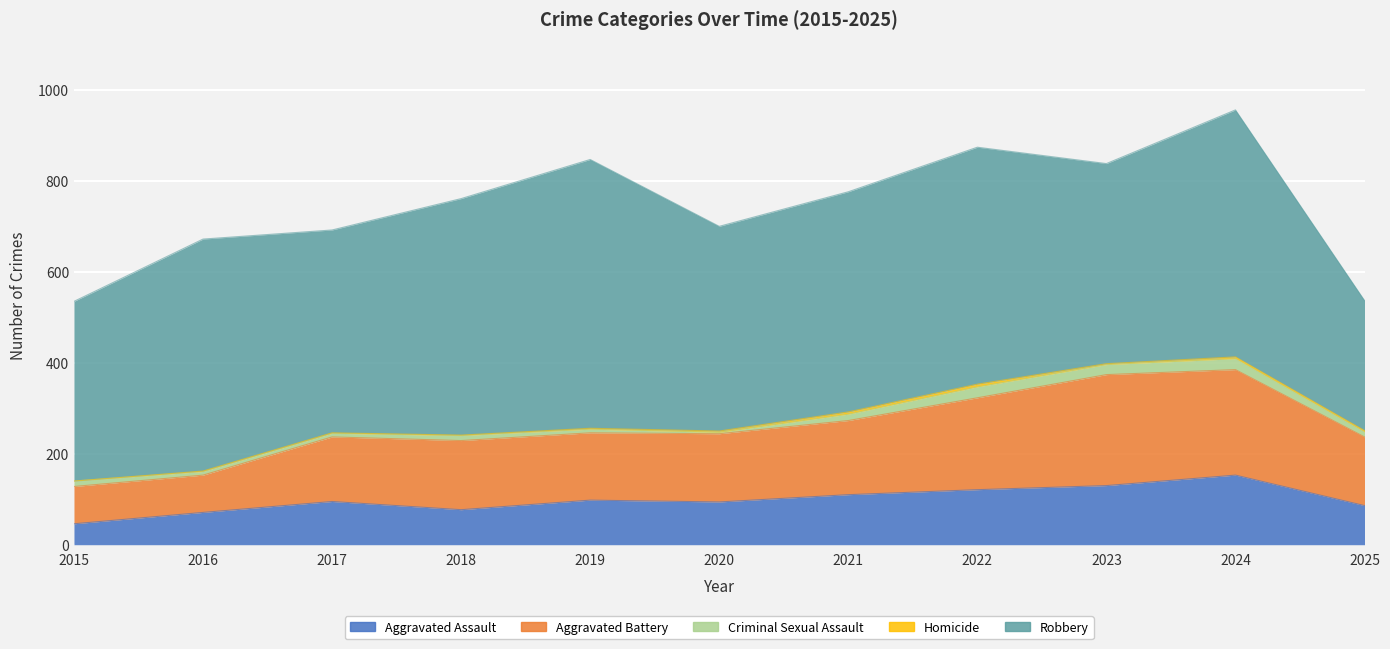

What is the difference between the second highest and minimum values in the Homicide series?

5